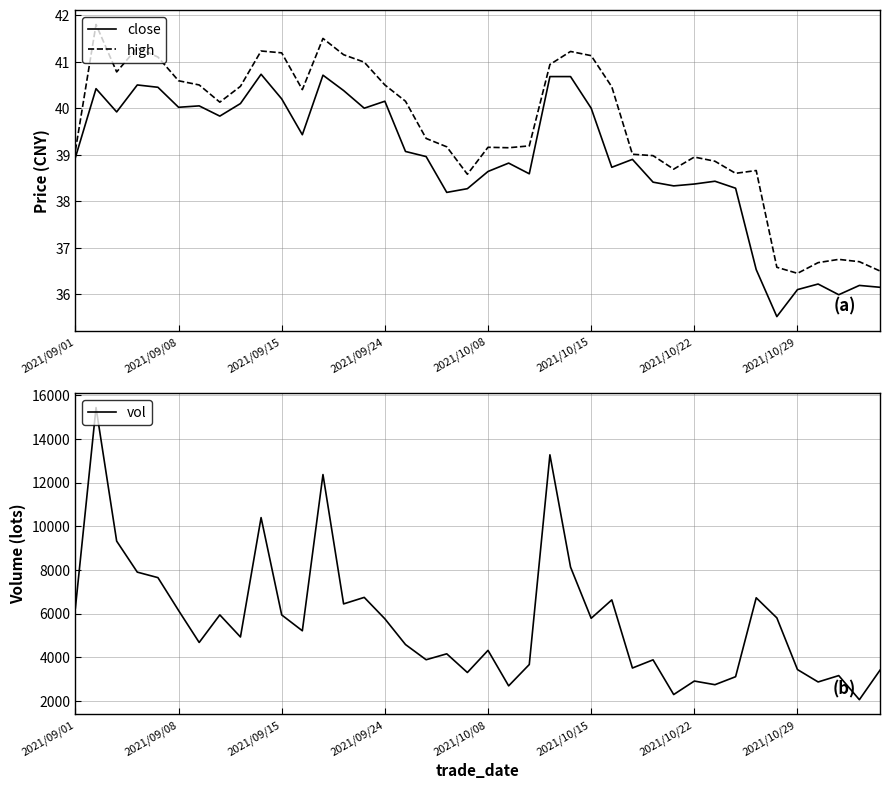

What is the minimum value shown in the chart?

35.5